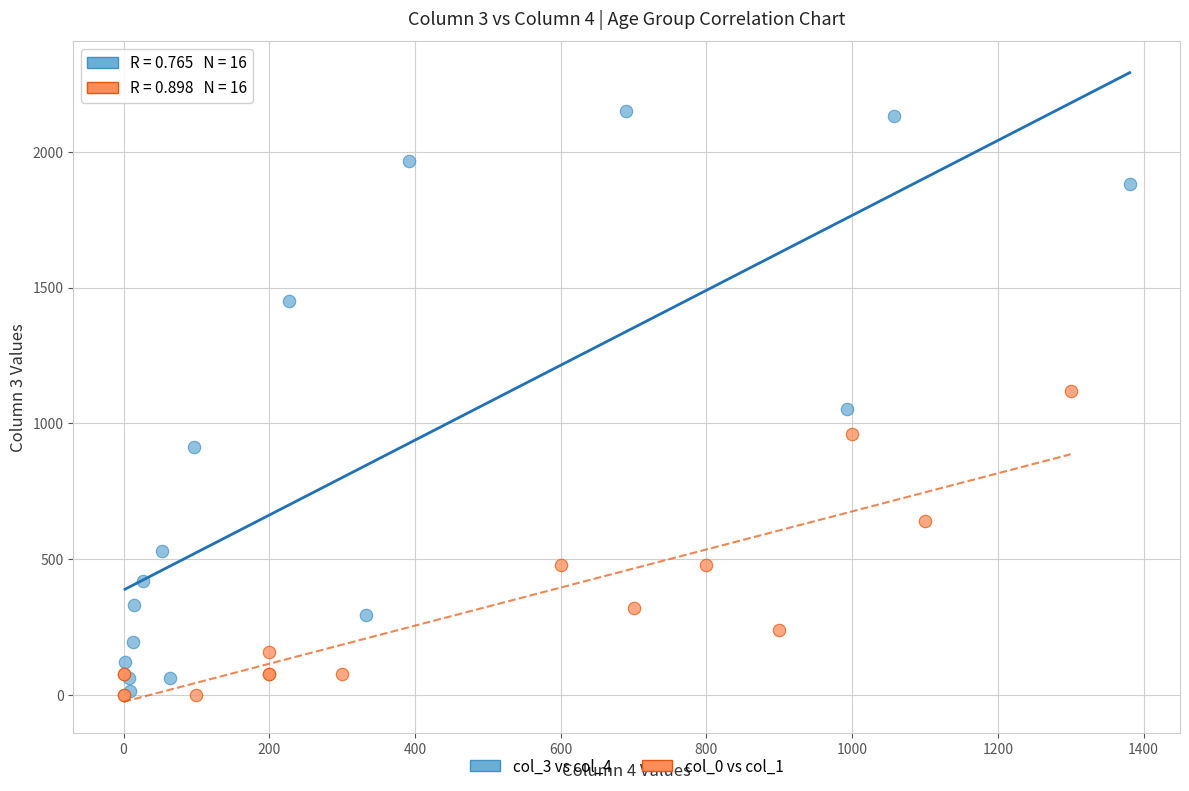

Which series contains the highest Y value?

col_3 vs col_4